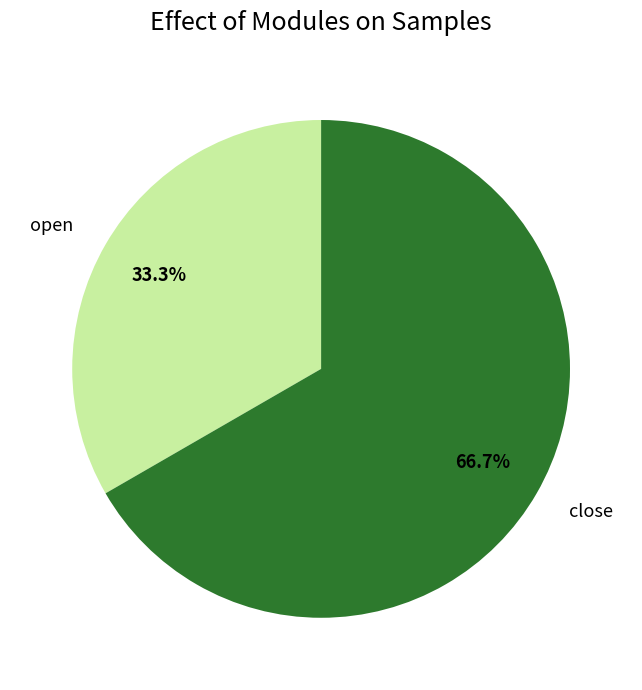

To the nearest percent, what portion does close represent?

67%